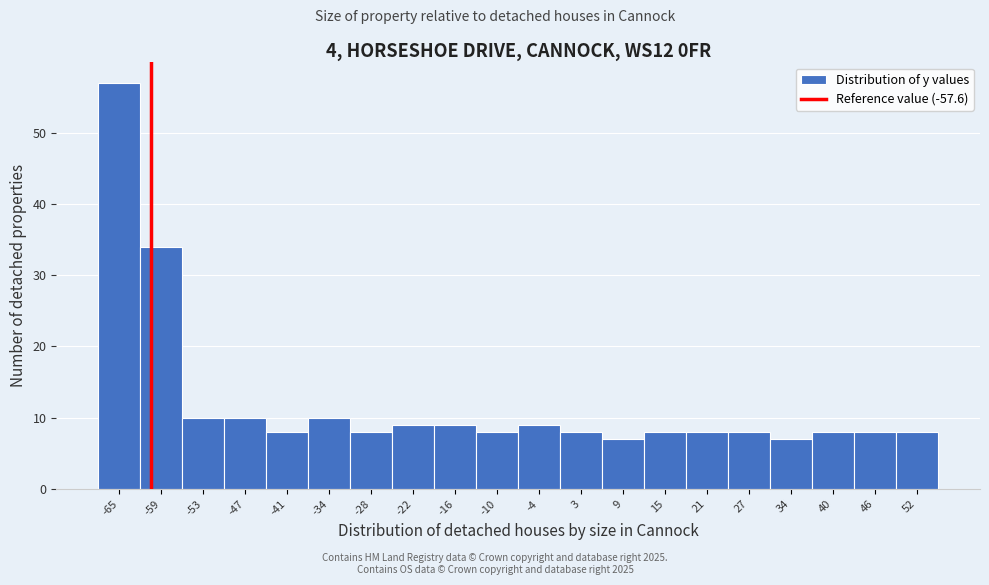

Reading left to right, extract all data points from this chart.

-65=57	-59=34	-53=10	-47=10	-41=8	-34=10	-28=8	-22=9	-16=9	-10=8	-4=9	3=8	9=7	15=8	21=8	27=8	34=7	40=8	46=8	52=8